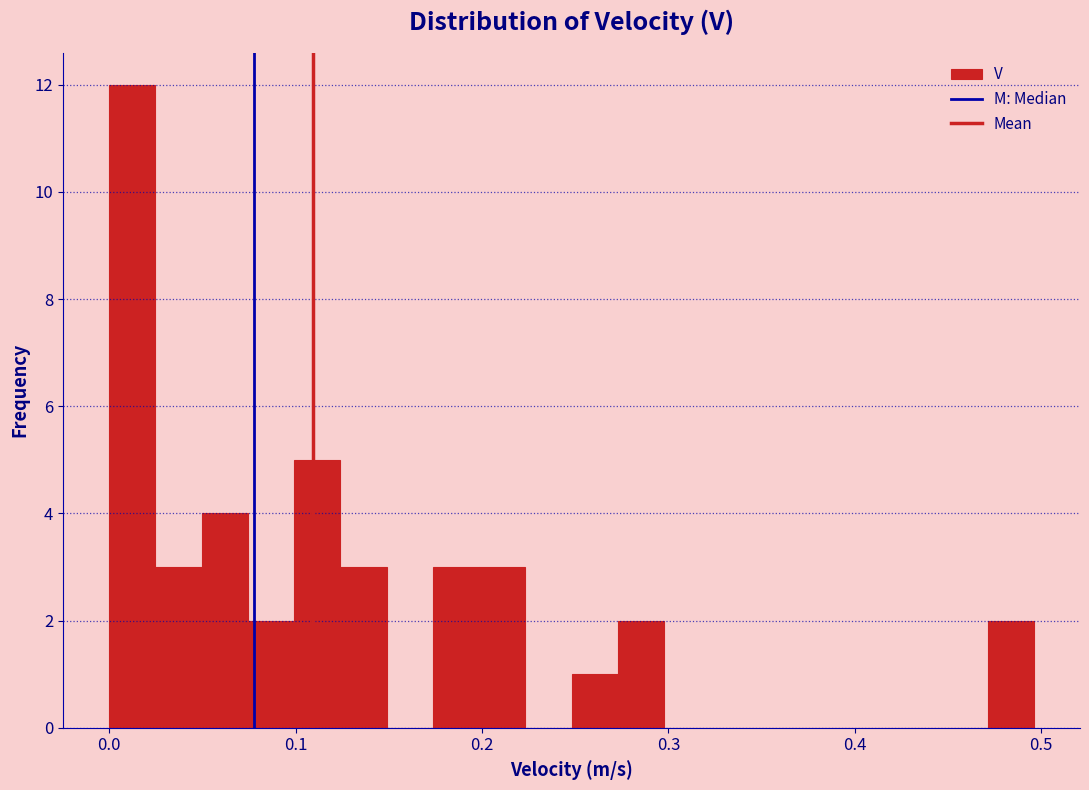

Read against the x-axis, roughly where is the centre of the tallest bar?

0.01